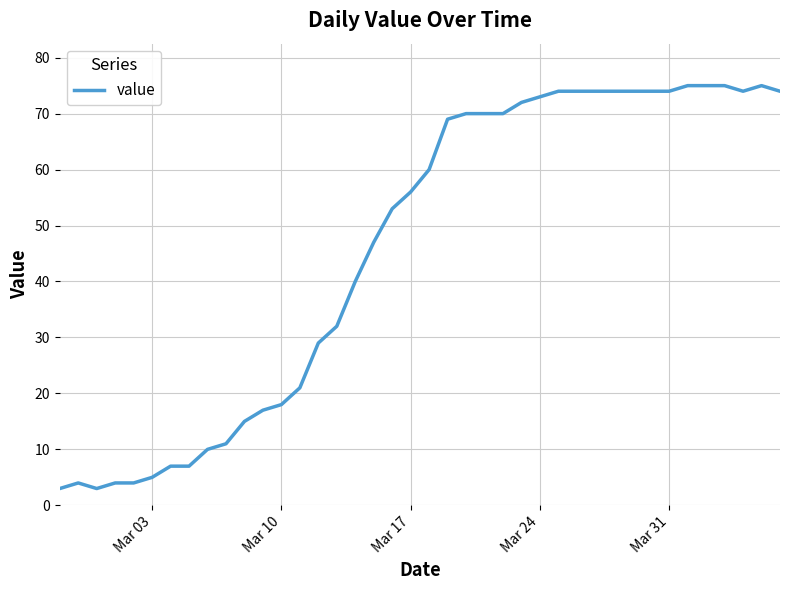

What is the maximum value shown in the chart?

75